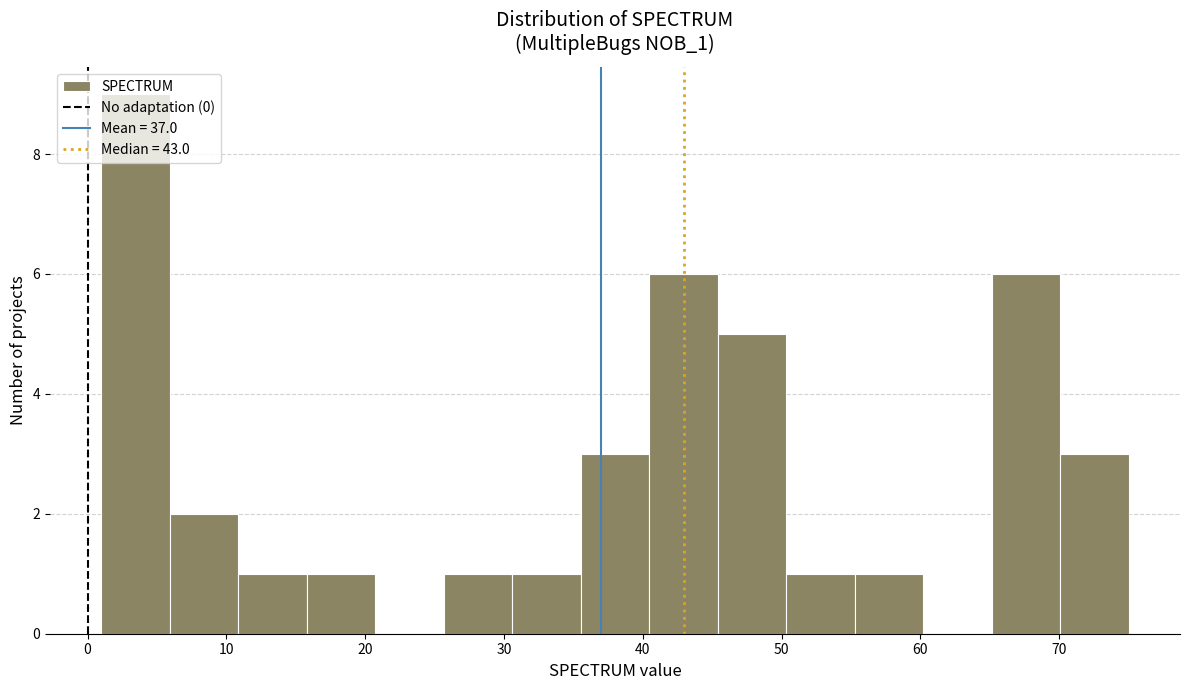

How tall is the bar that spans 31 to 36 on the x-axis? Neither the bar edges nor the heights are printed on the chart, so give them approximately, as read against the axes.

1